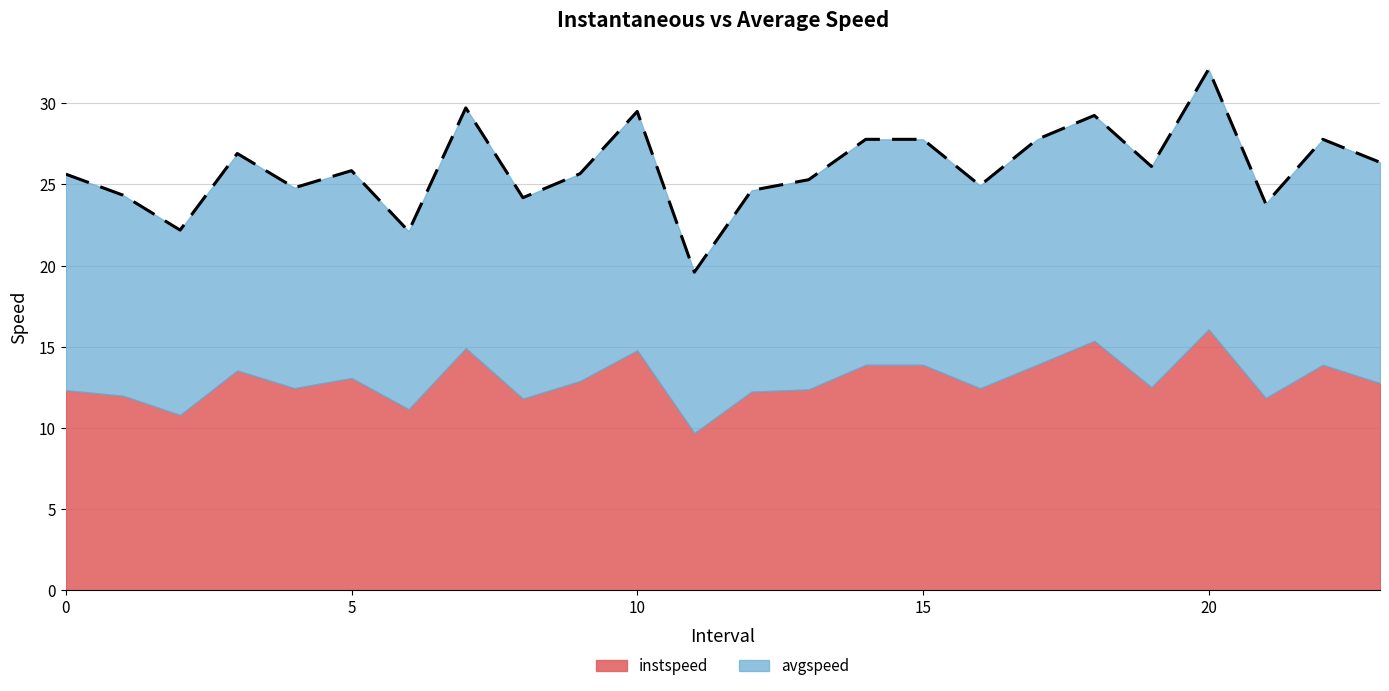

Is it true that the value at 9.0 is 25.7?

True